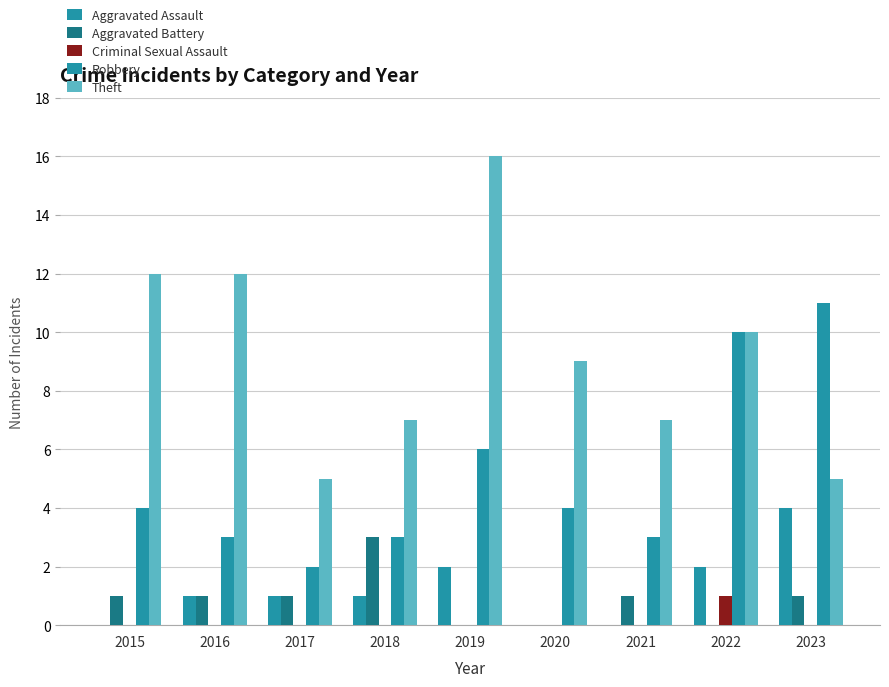

Does the chart contain stacked bars?

No